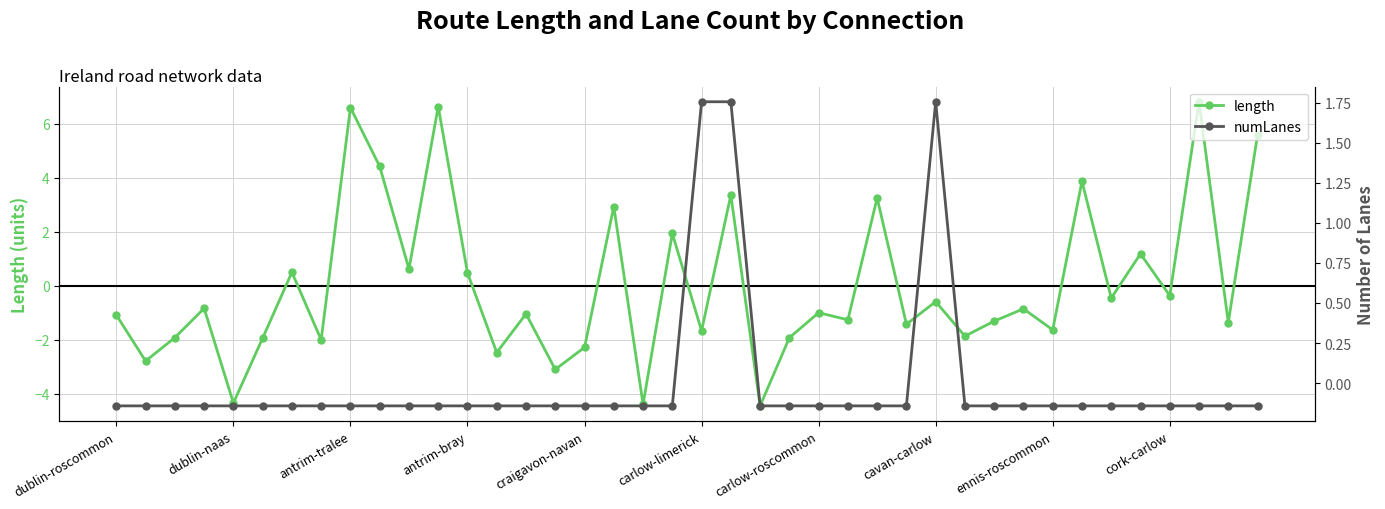

What is the approximate value of length at 39?

5.6